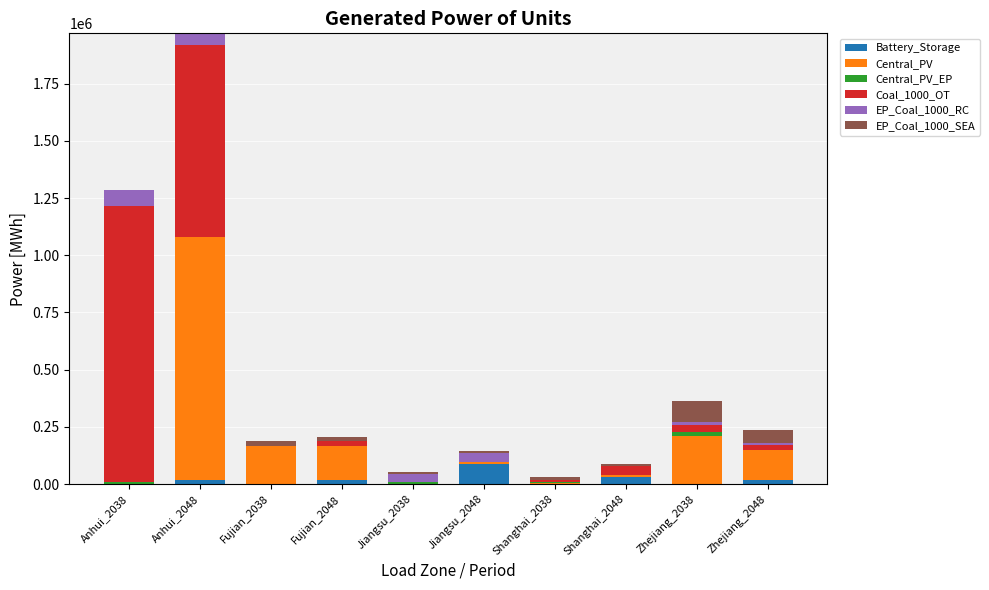

True or false: Coal_1000_OT has a value of 33082.2 at Zhejiang_2038.

True